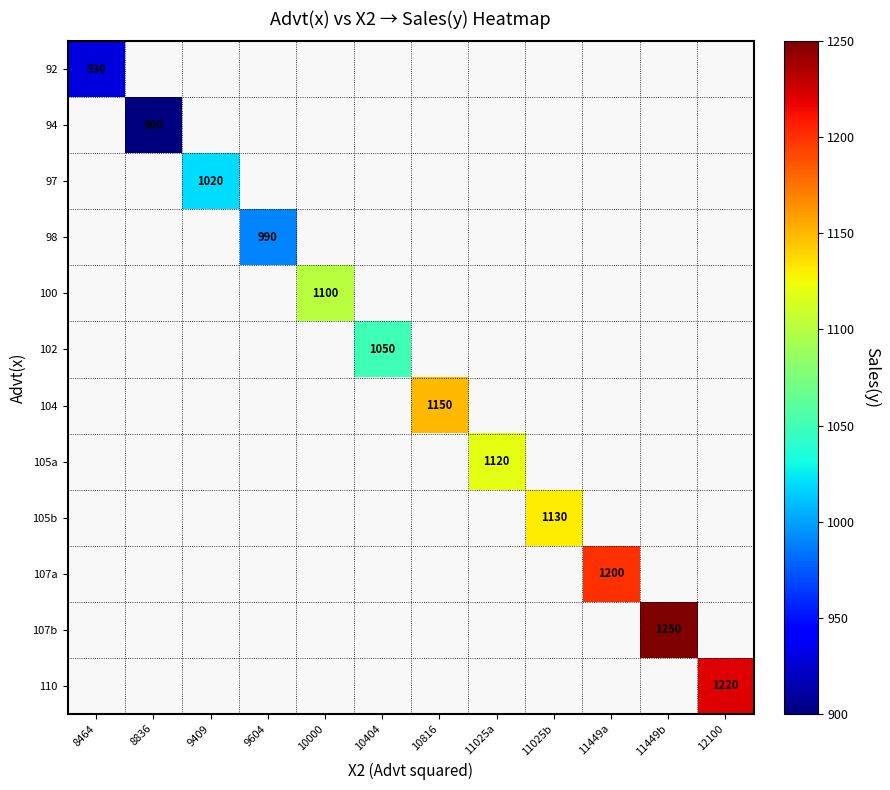

Rank the categories by 97 value from lowest to highest.

8464, 8836, 9409, 9604, 10000, 10404, 10816, 11025a, 11025b, 11449a, 11449b, 12100